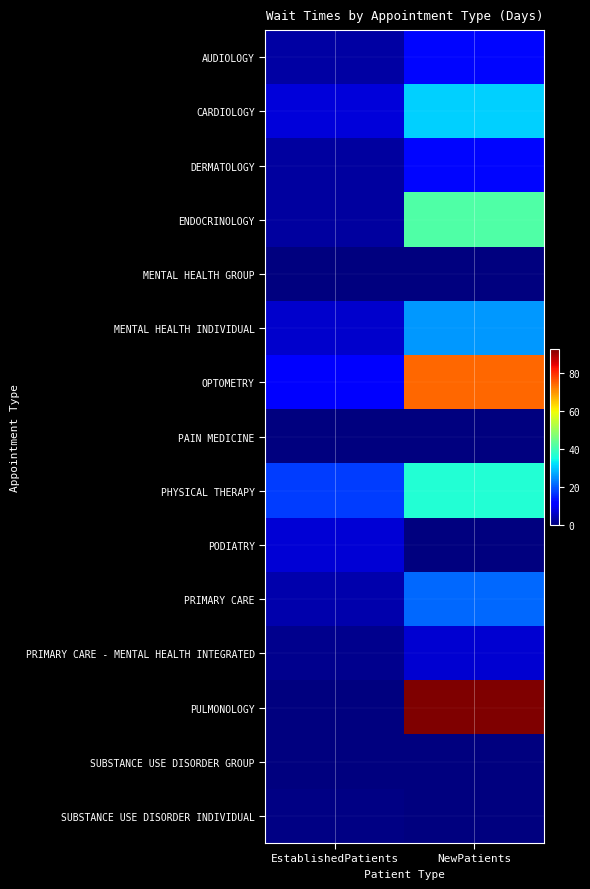

Between EstablishedPatients and NewPatients, which is larger?

NewPatients